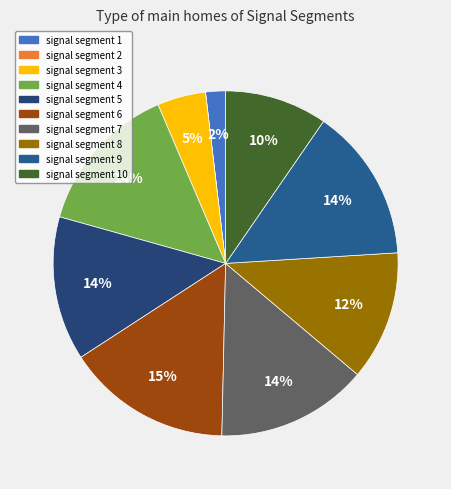

What is the smallest slice in the pie chart?

signal segment 2